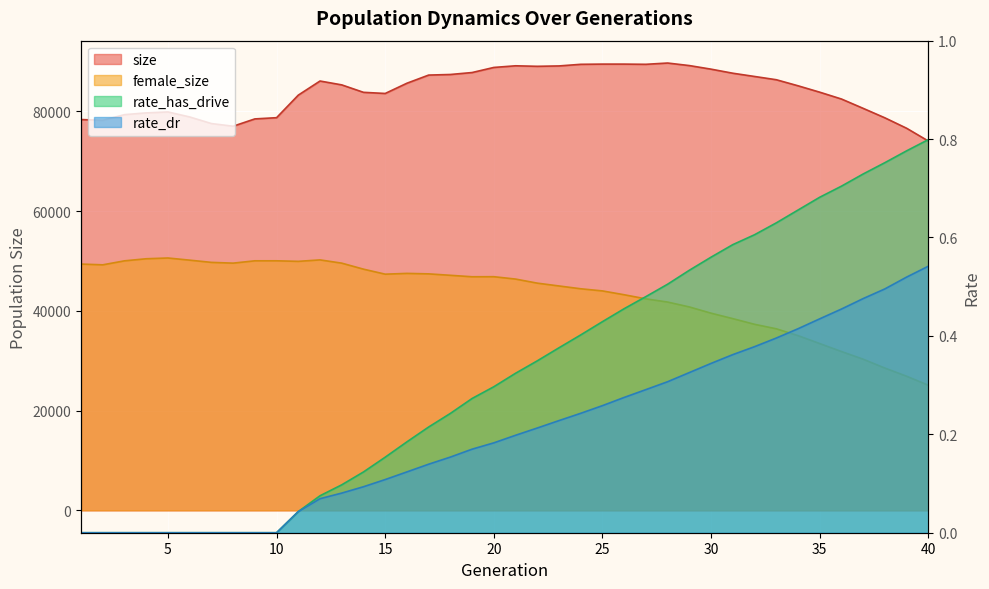

In female_size, how many points are lower than both neighbors (excluding endpoints)?

5